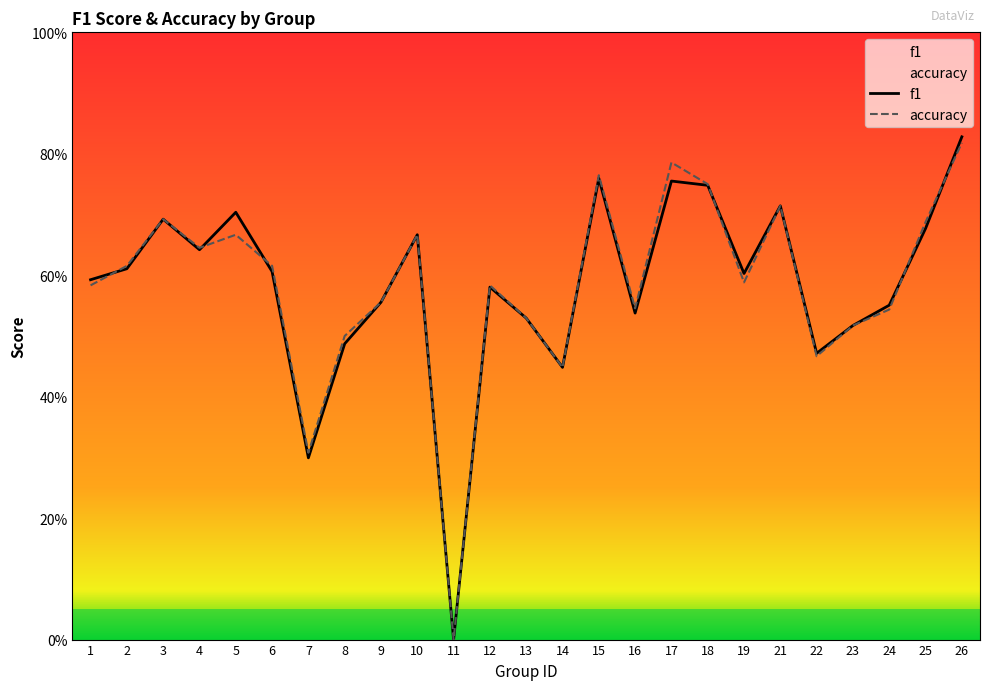

List the series in order of their peak value, lowest first.

accuracy, f1